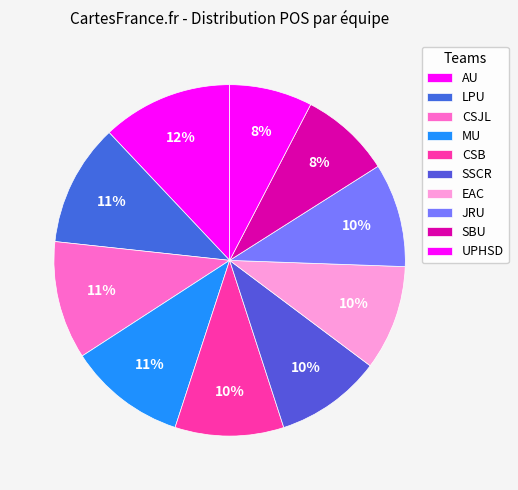

Which category has the smallest portion of the pie?

UPHSD